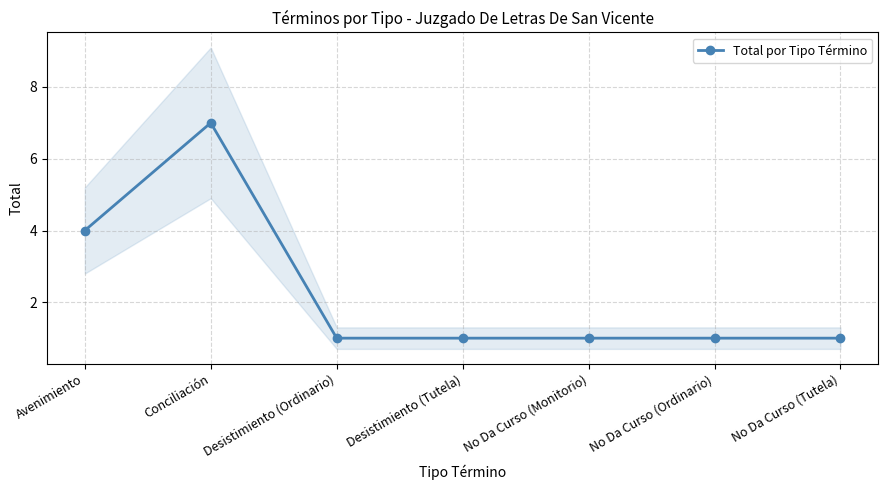

Which has a higher value, No Da Curso (Ordinario) or No Da Curso (Tutela)?

No Da Curso (Ordinario)